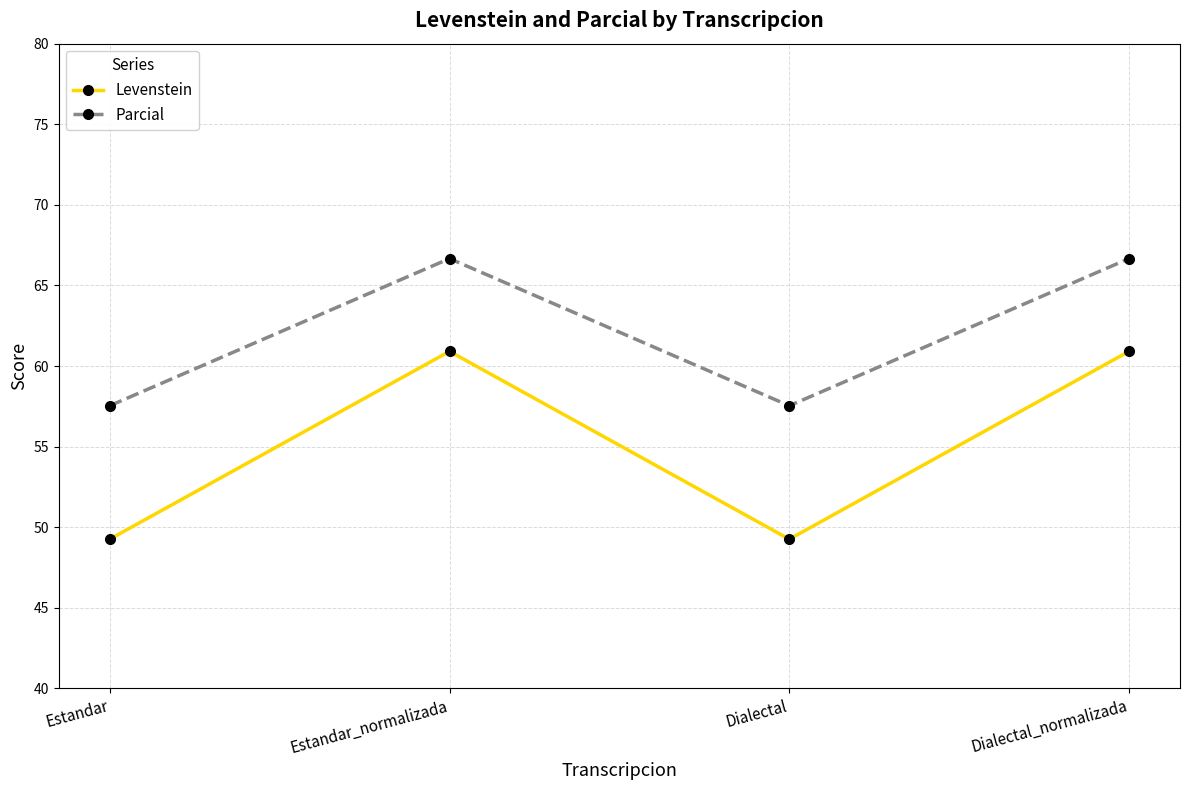

Does the chart have visible grid lines?

Yes